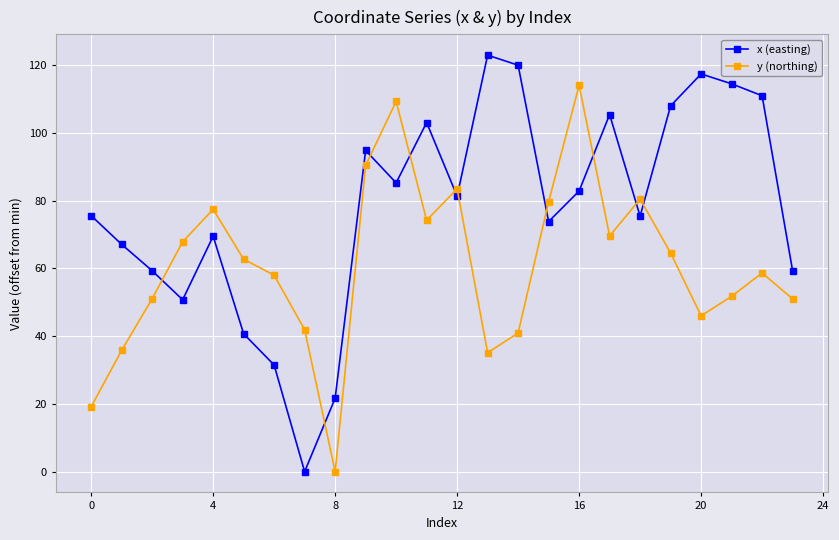

Is this an area chart (filled region under the line)?

No